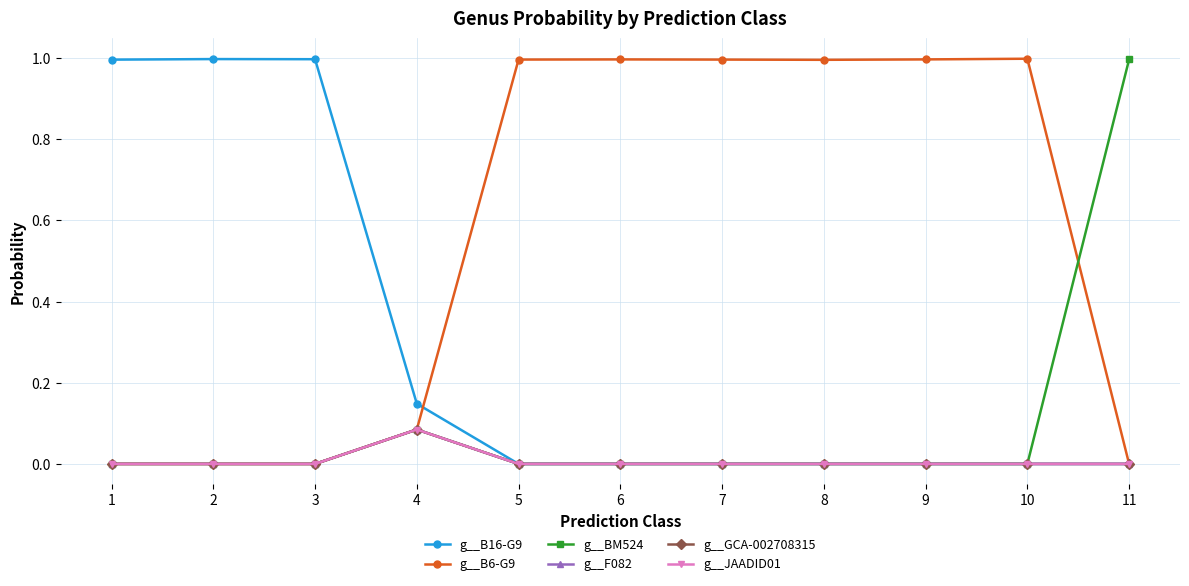

Reading left to right, transcribe all the data shown in this chart.

g__B16-G9: 1.0	1.0	1.0	0.1	0.0	0.0	0.0	0.0	0.0	0.0	0.0
g__B6-G9: 0.0	0.0	0.0	0.1	1.0	1.0	1.0	1.0	1.0	1.0	0.0
g__BM524: 0.0	0.0	0.0	0.1	0.0	0.0	0.0	0.0	0.0	0.0	1.0
g__F082: 0.0	0.0	0.0	0.1	0.0	0.0	0.0	0.0	0.0	0.0	0.0
g__GCA-002708315: 0.0	0.0	0.0	0.1	0.0	0.0	0.0	0.0	0.0	0.0	0.0
g__JAADID01: 0.0	0.0	0.0	0.1	0.0	0.0	0.0	0.0	0.0	0.0	0.0